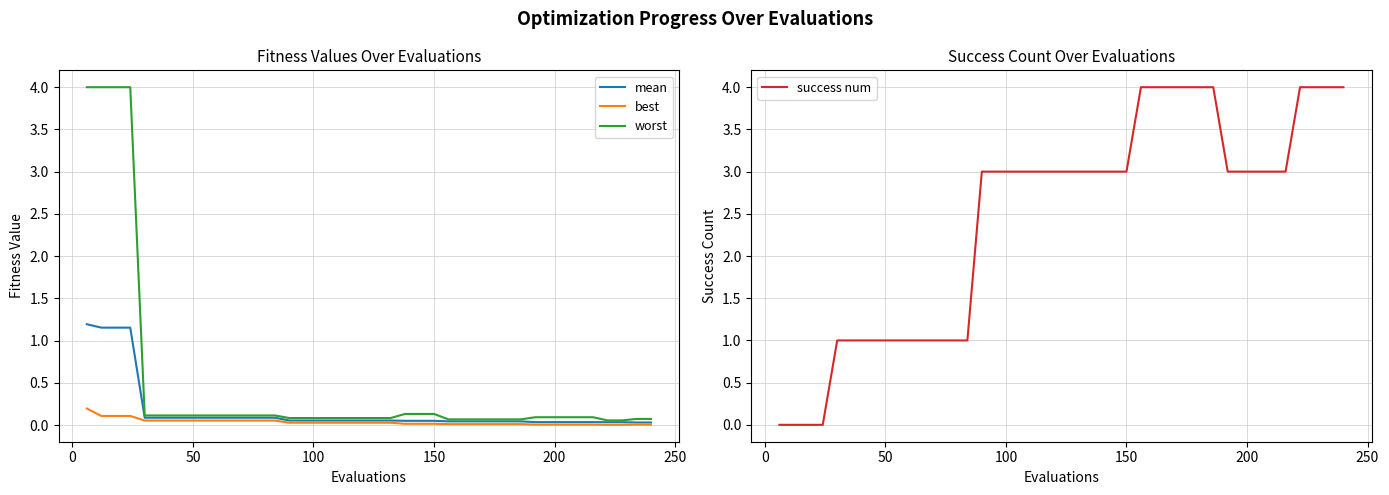

What is the maximum value for success num?

4